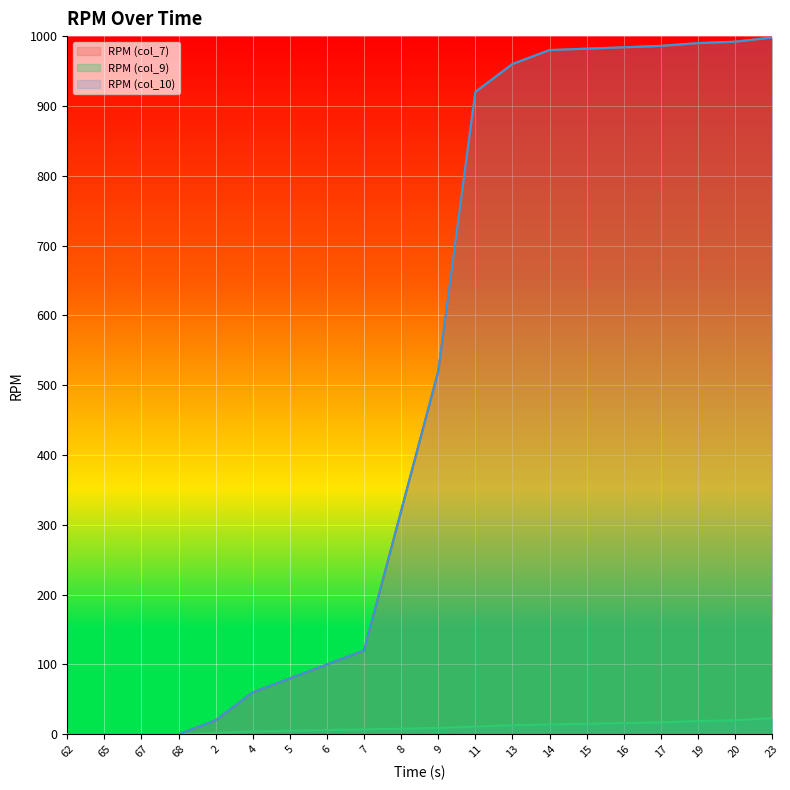

What is the value of the RPM (col_9) point at the 6th from the left?

4